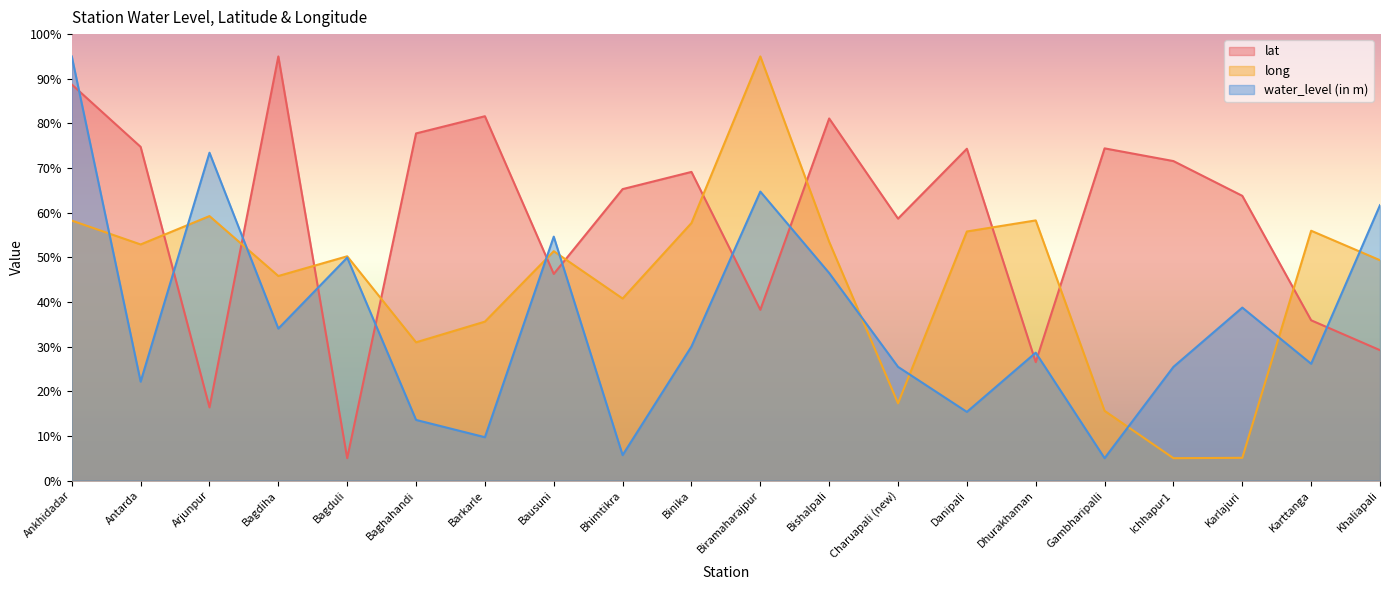

How many lines are shown in the chart?

3